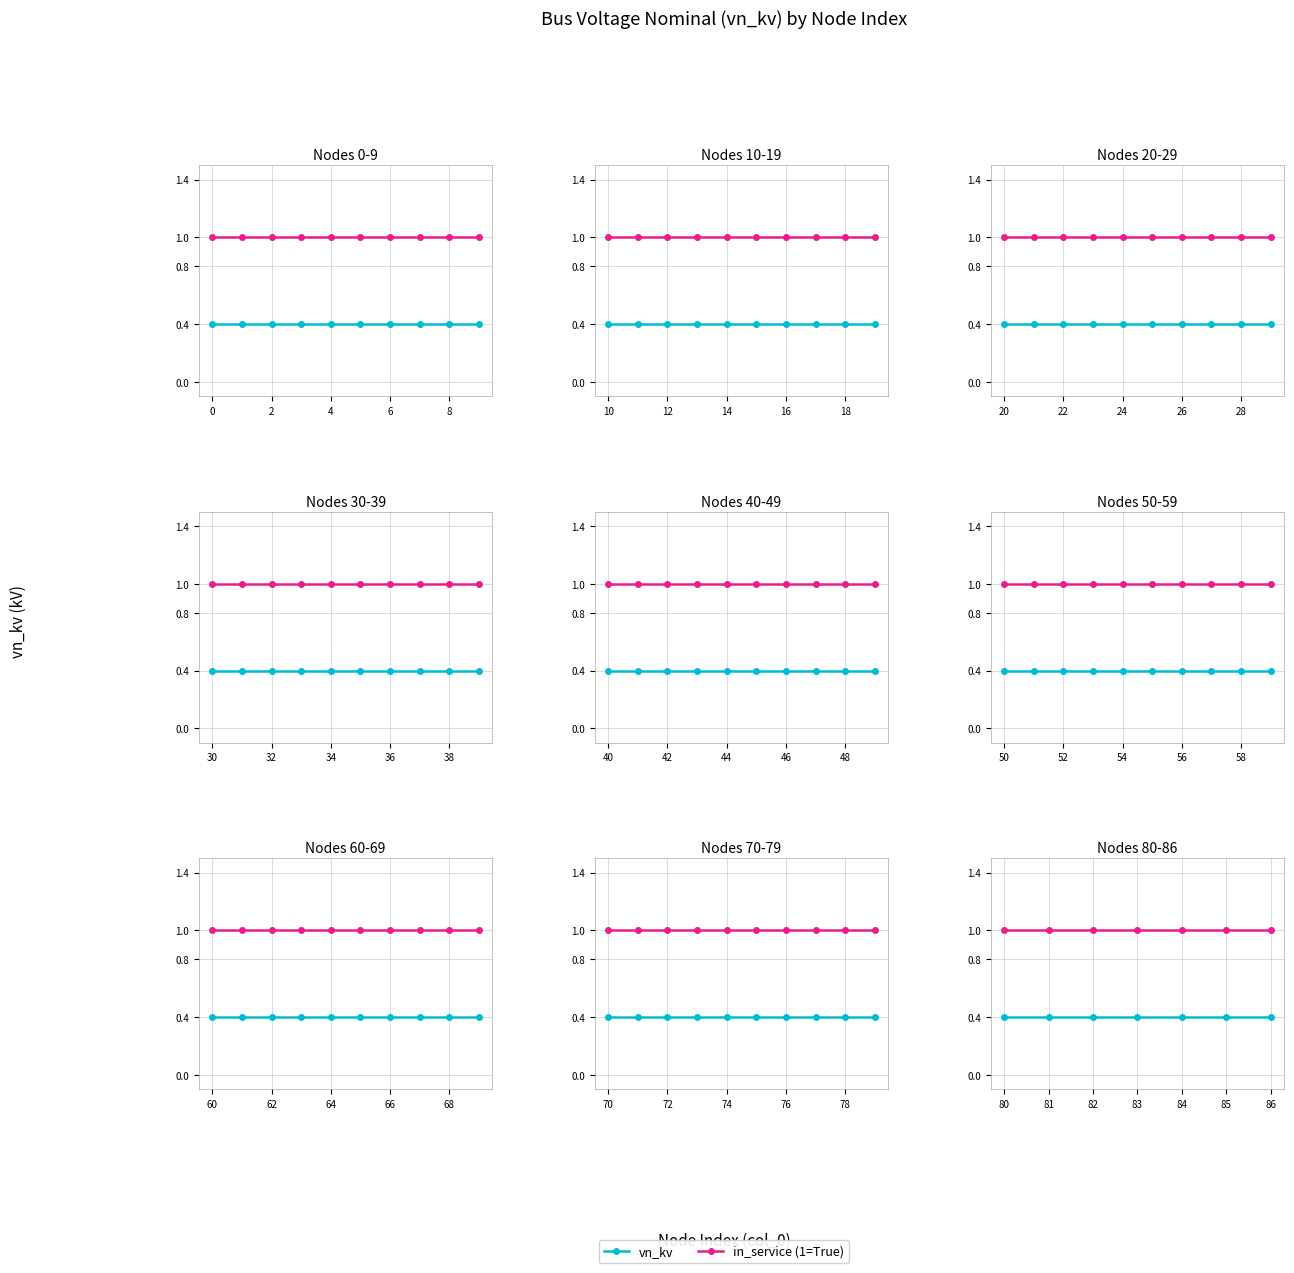

What is the greatest value displayed?

1.0